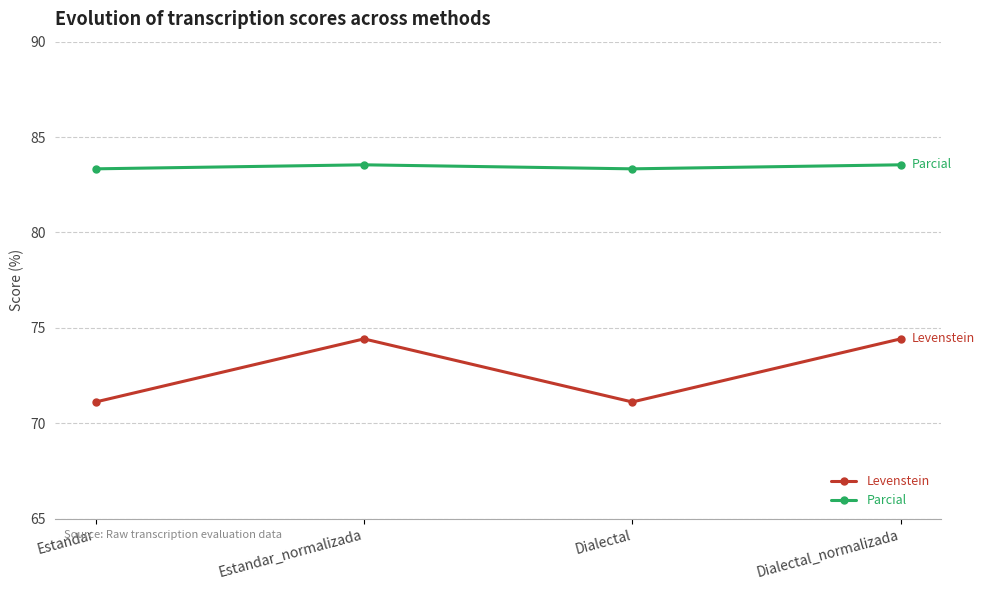

What is the maximum value for Levenstein?

74.4